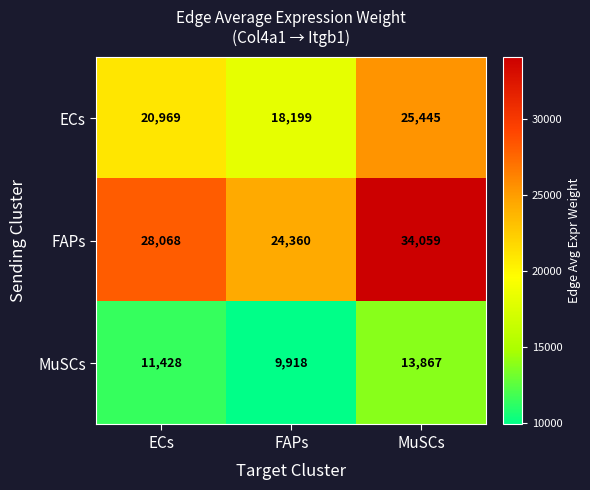

The MuSCs series shows 13867 at MuSCs. True or false?

True